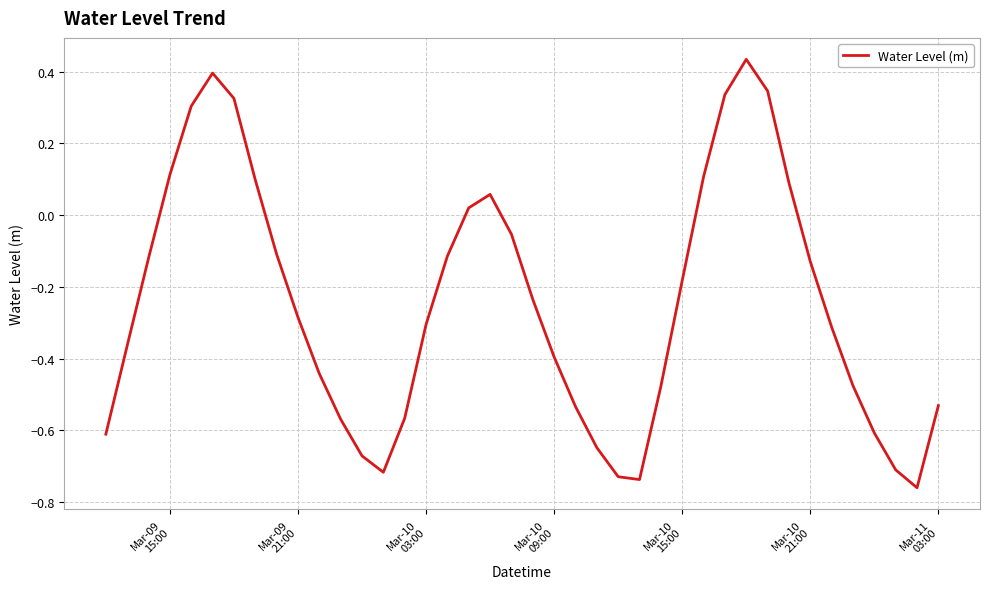

What is the difference between the maximum and minimum values?

1.2